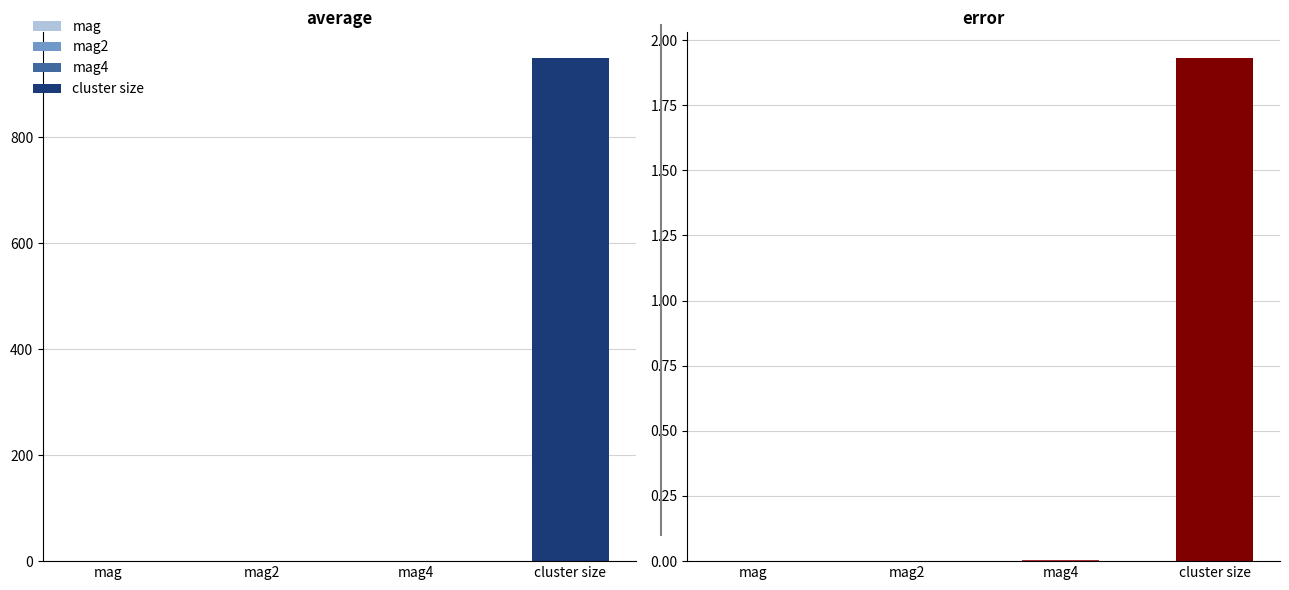

Reading right to left, list all the values displayed in this chart.

average: cluster size=951.0	mag4=0.9	mag2=0.9	mag=1.0
error: cluster size=1.9	mag4=0.0	mag2=0.0	mag=0.0